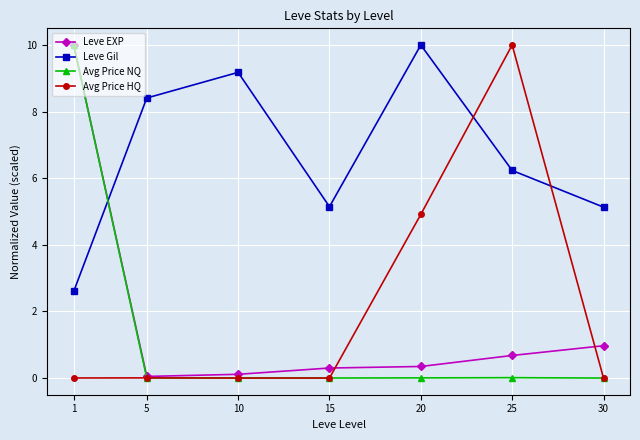

How many series are shown in this chart?

4